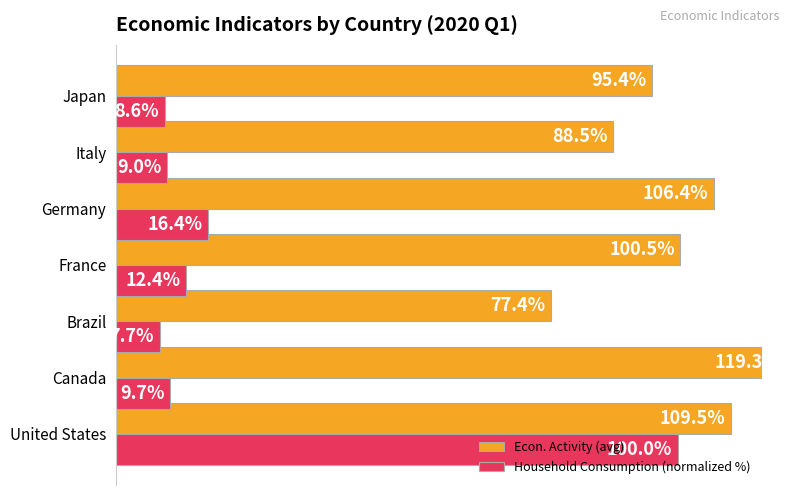

What is the sum of all Econ. Activity (avg) values?

697.0